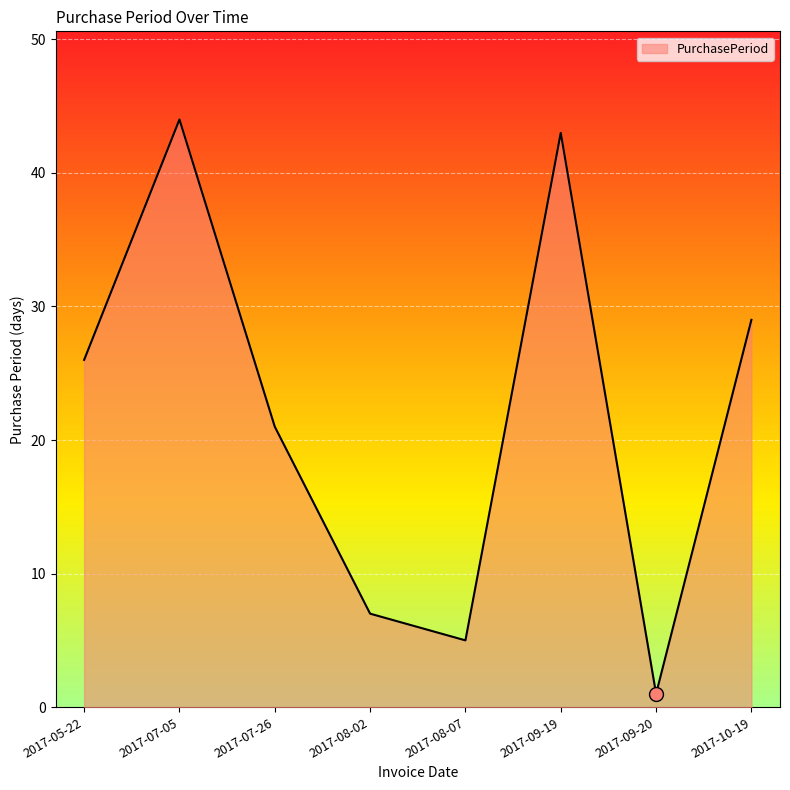

Rank the categories by value from lowest to highest.

2017-09-20, 2017-08-07, 2017-08-02, 2017-07-26, 2017-05-22, 2017-10-19, 2017-09-19, 2017-07-05